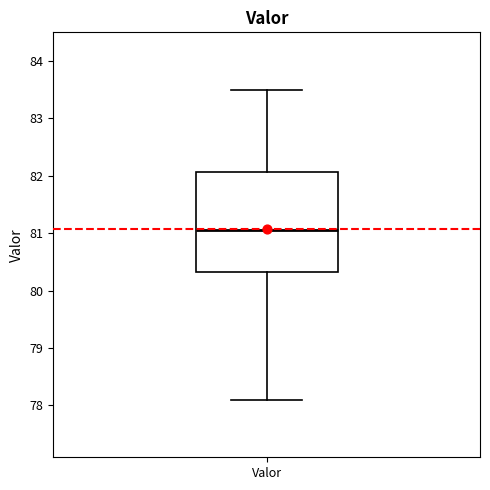

Read this box plot against the y-axis: the position of the median line, the range covered by the box, and the ends of both whiskers. The values are not printed on the chart, so give them approximately, as read against the axis.

median 81.1, box 80.3 to 82.1, whiskers 78.1 to 83.5